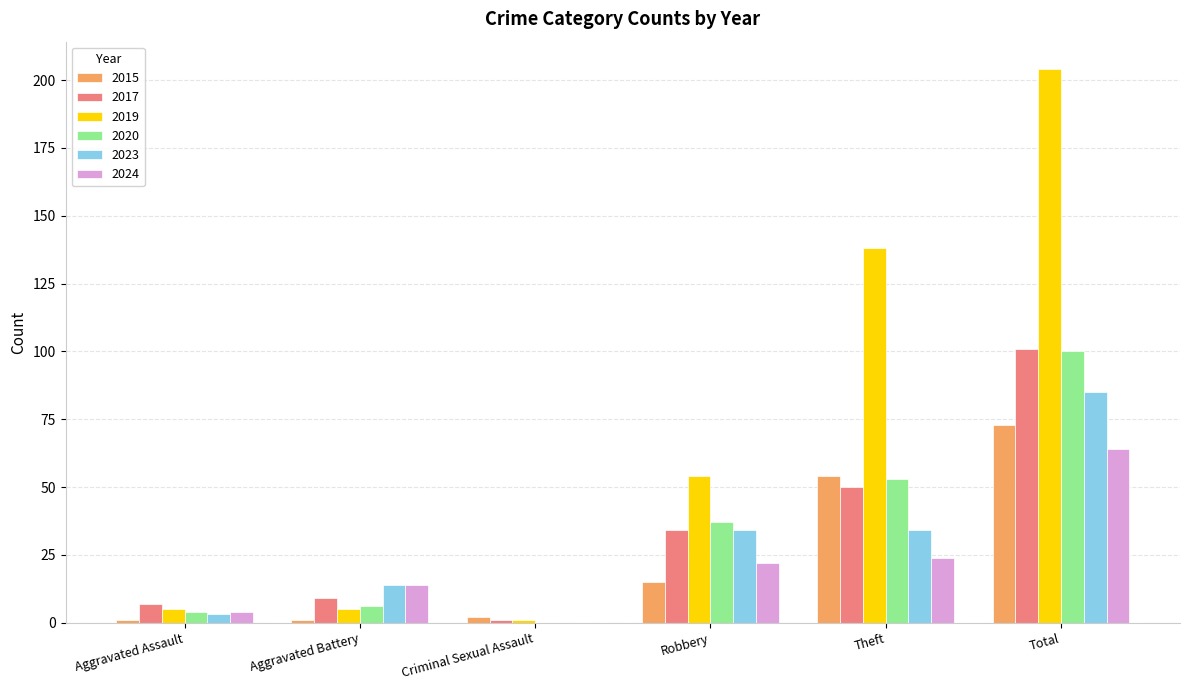

True or false: 2024 has a value of 22 at Robbery.

True